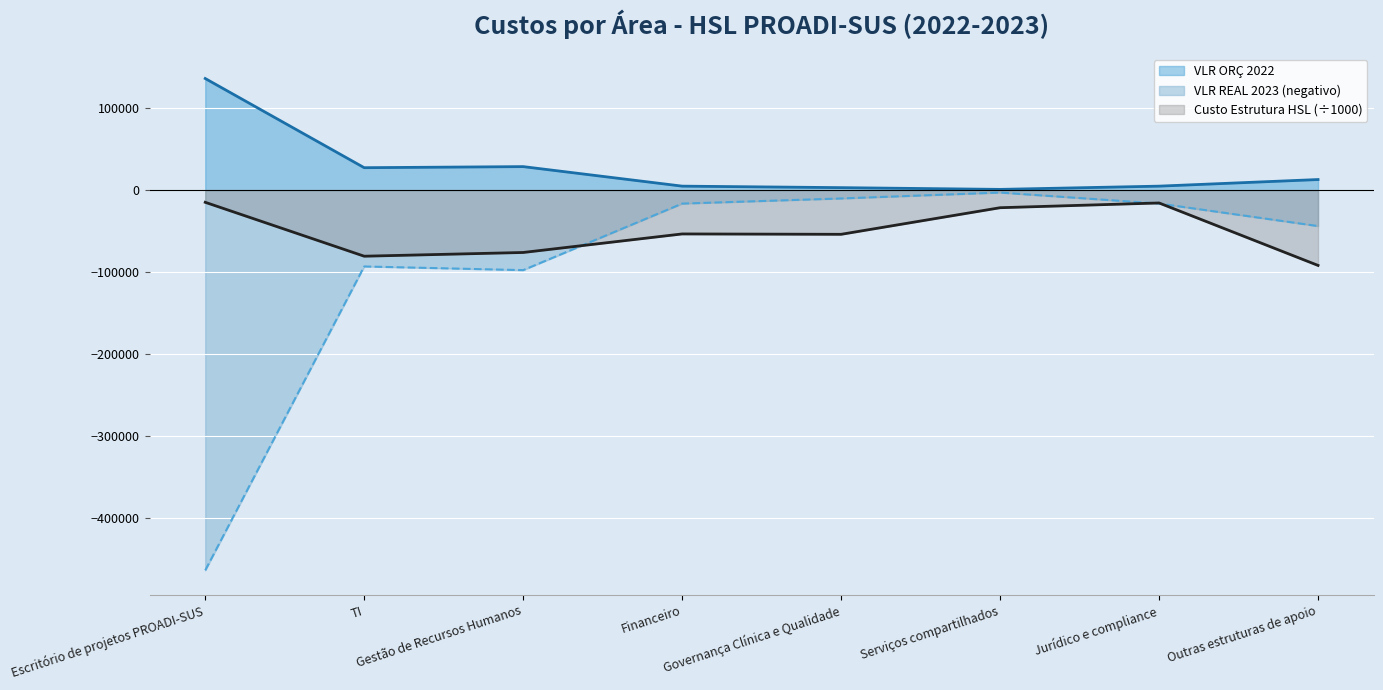

How many lines are shown in the chart?

3